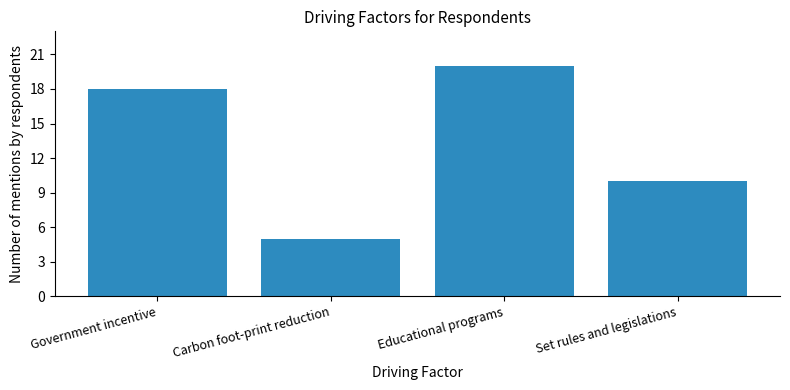

What is the minimum value shown in the chart?

5